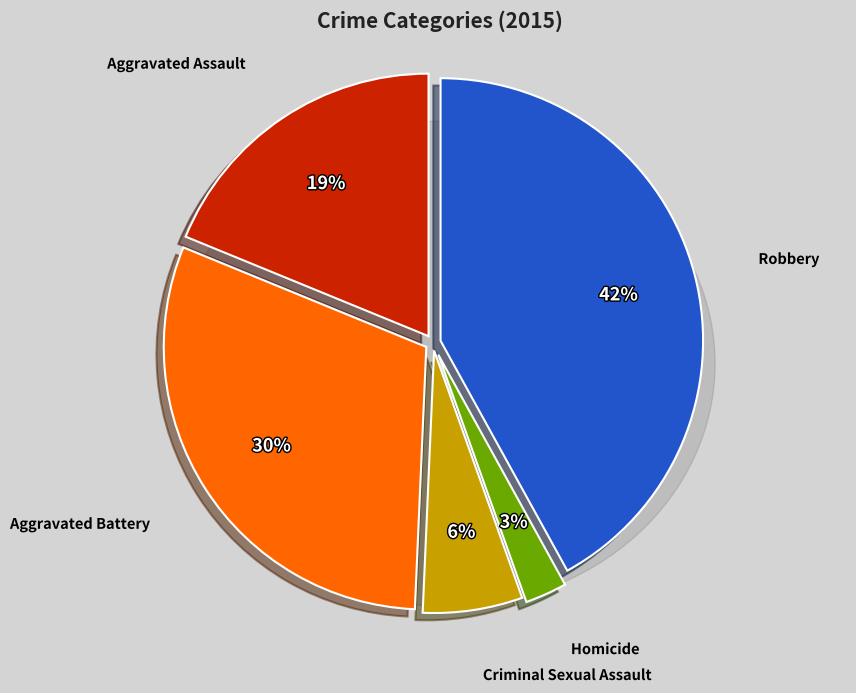

To the nearest percent, what portion does Robbery represent?

42%